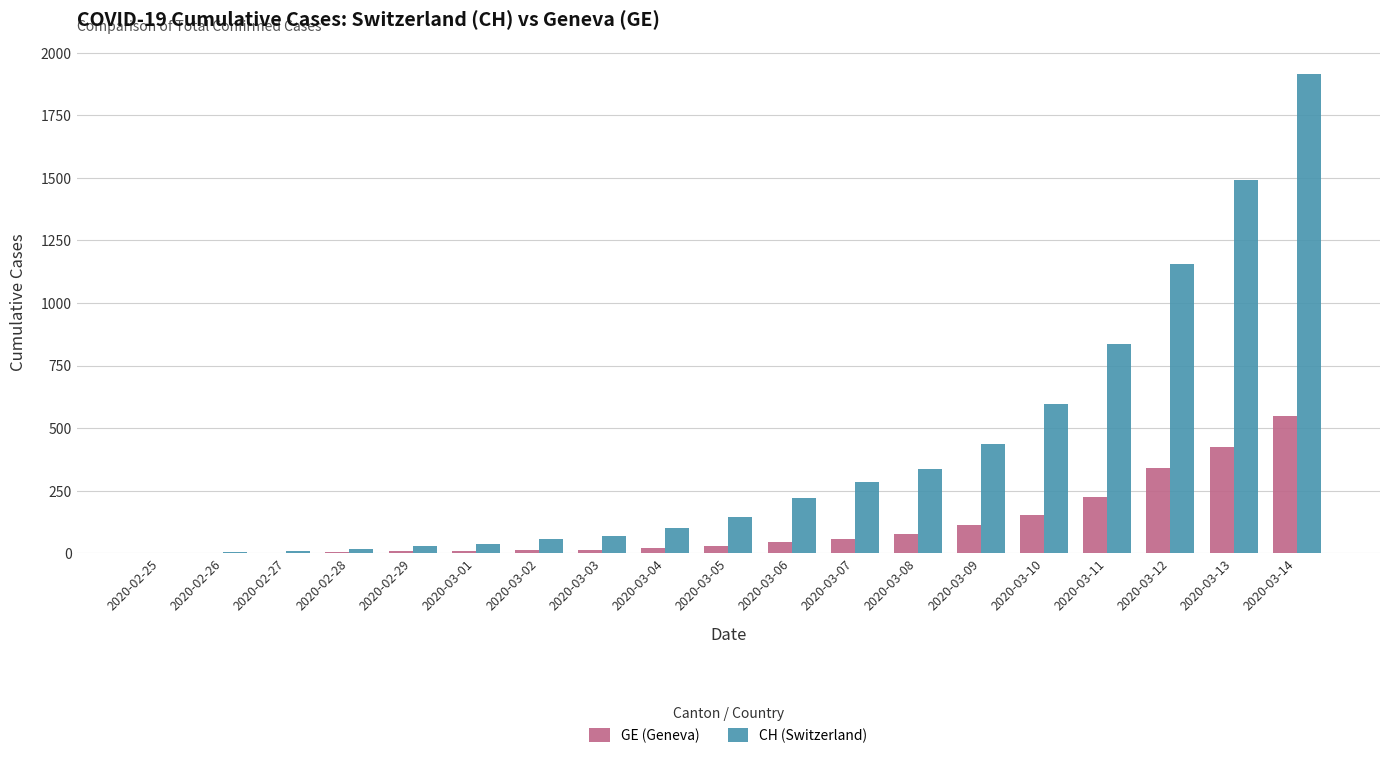

At which category is the sum across all series the highest?

2020-03-14